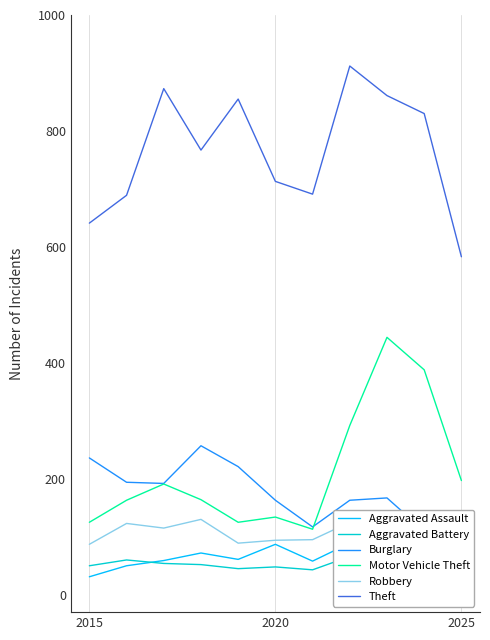

True or false: Theft and Motor Vehicle Theft intersect in this chart.

False